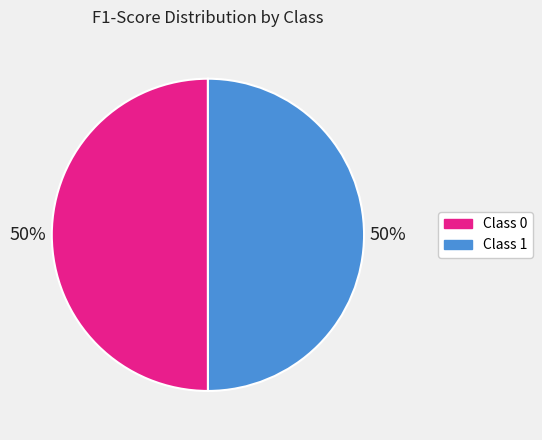

To the nearest percent, what is the average slice percentage?

50%